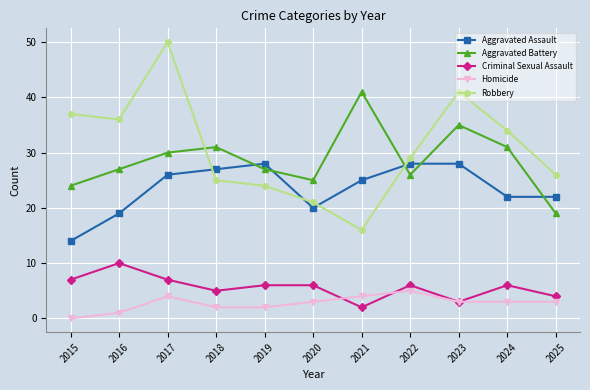

At 2025, list the series in order from largest to smallest.

Robbery, Aggravated Assault, Aggravated Battery, Criminal Sexual Assault, Homicide